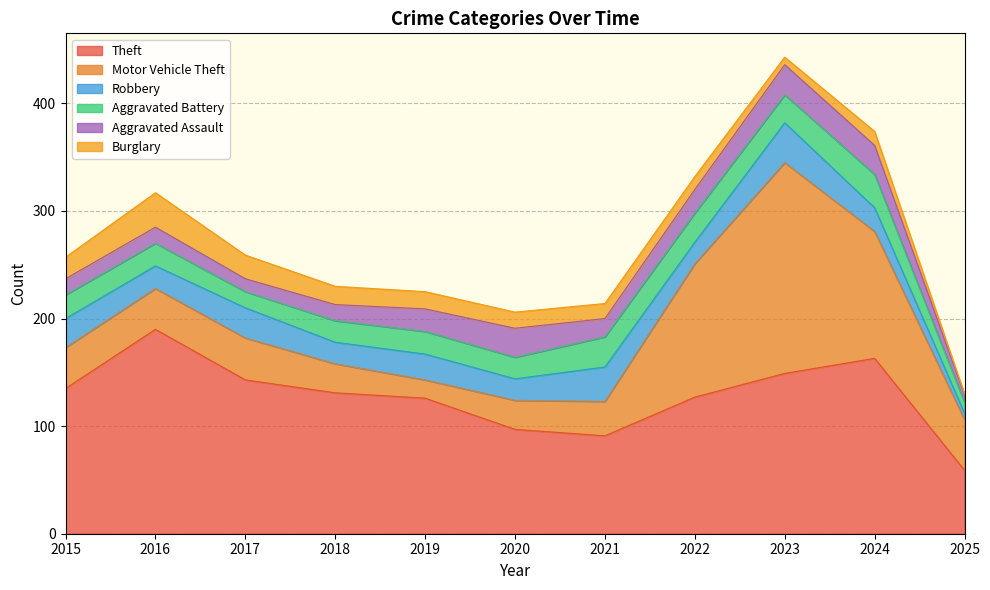

At which category is the sum across all series the highest?

2023